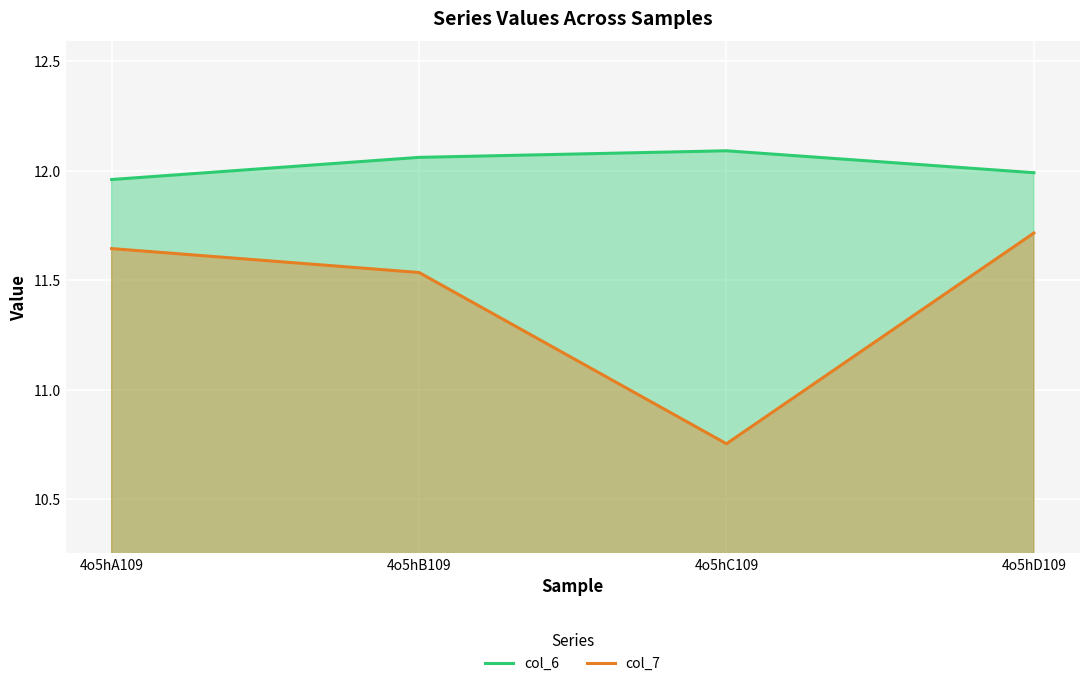

True or false: col_7 has more than 2 points higher than both neighbors.

False